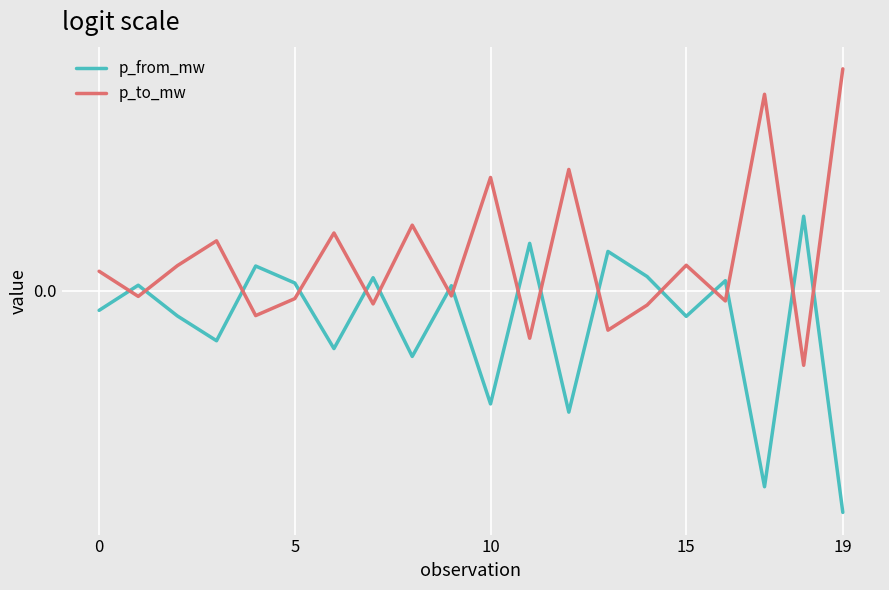

Does the chart have visible grid lines?

Yes